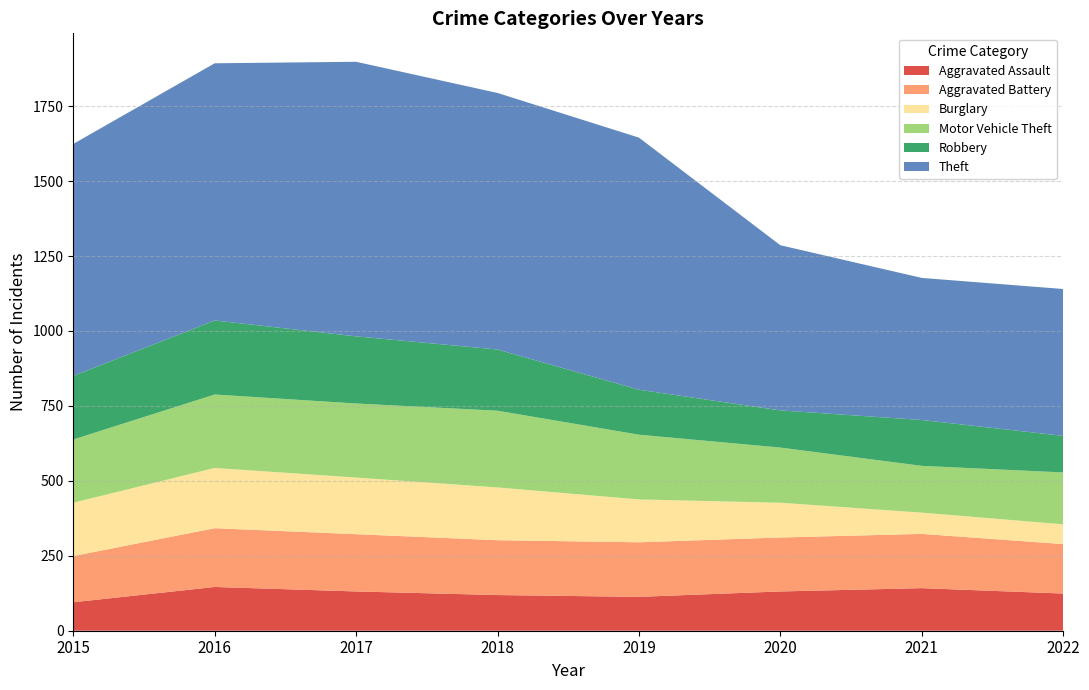

Reading left to right, what are all the values shown in this chart?

Aggravated Assault: 2015=95	2016=146	2017=131	2018=119	2019=113	2020=131	2021=142	2022=124
Aggravated Battery: 2015=154	2016=196	2017=191	2018=183	2019=182	2020=180	2021=181	2022=165
Burglary: 2015=178	2016=201	2017=189	2018=176	2019=143	2020=116	2021=71	2022=66
Motor Vehicle Theft: 2015=211	2016=245	2017=247	2018=256	2019=216	2020=184	2021=156	2022=173
Robbery: 2015=212	2016=247	2017=224	2018=204	2019=150	2020=124	2021=153	2022=122
Theft: 2015=774	2016=858	2017=916	2018=856	2019=841	2020=551	2021=474	2022=490